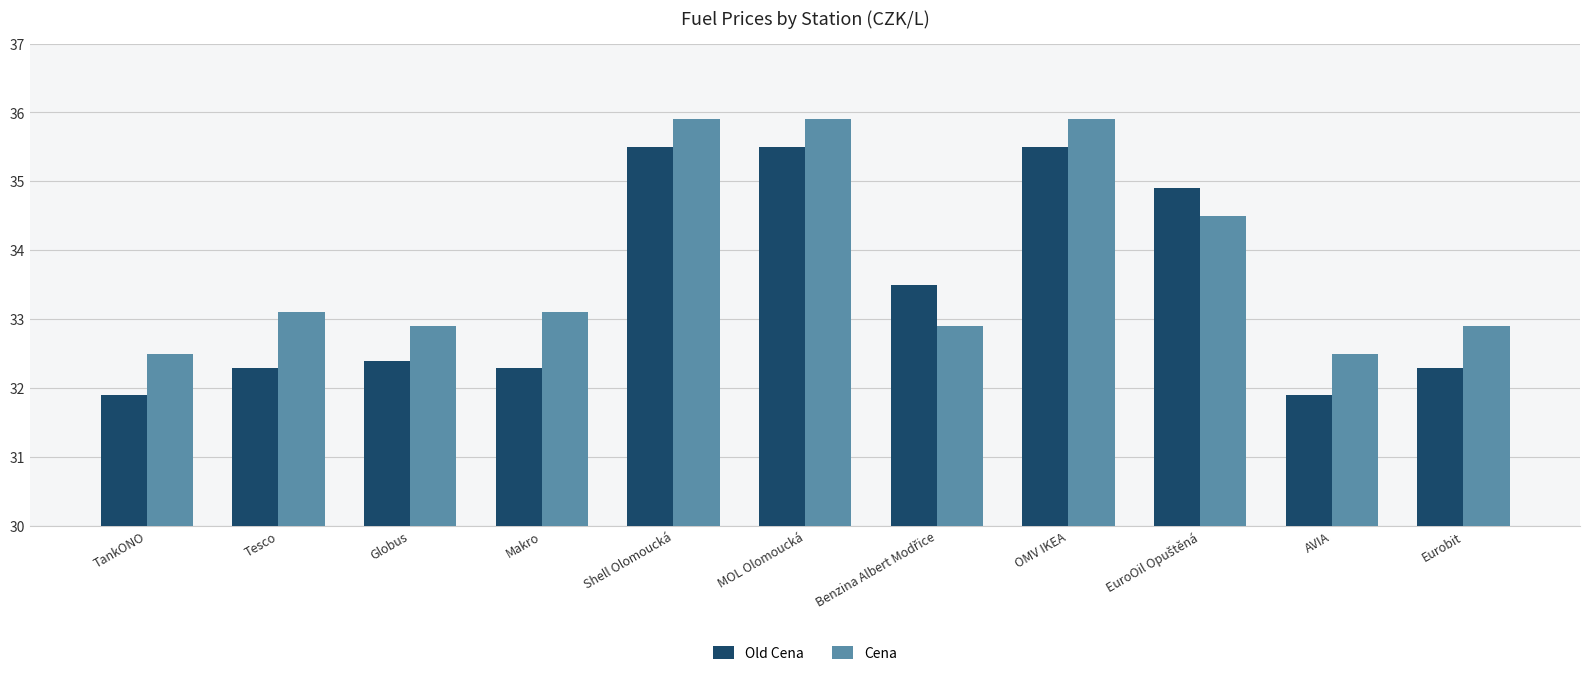

List the series in order of their peak value, lowest first.

Old Cena, Cena